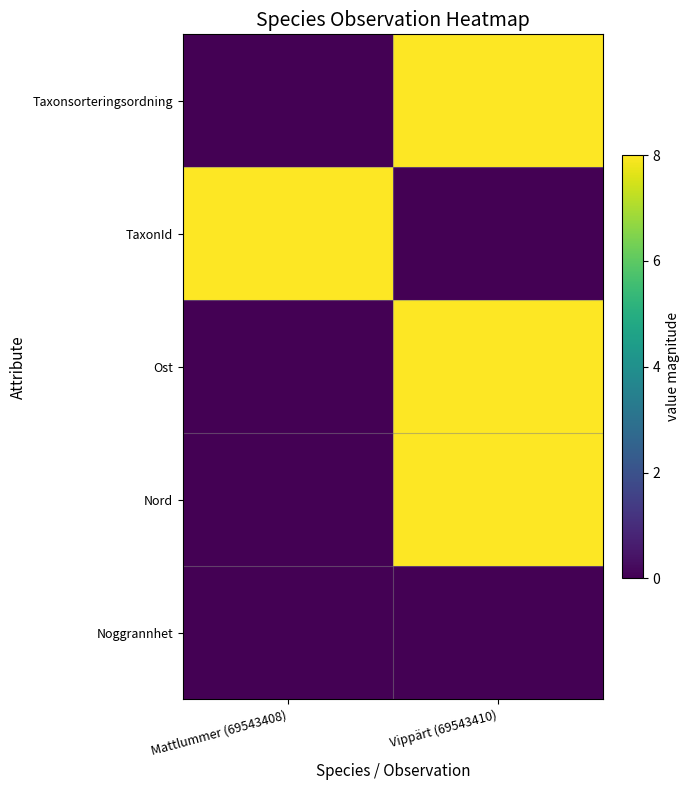

Which series has the largest total across all categories?

Taxonsorteringsordning